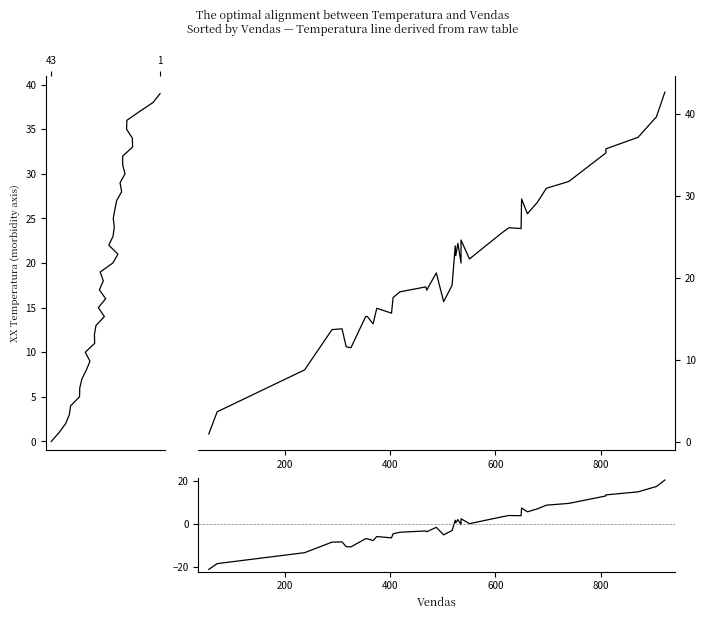

Is this an area chart (filled region under the line)?

No